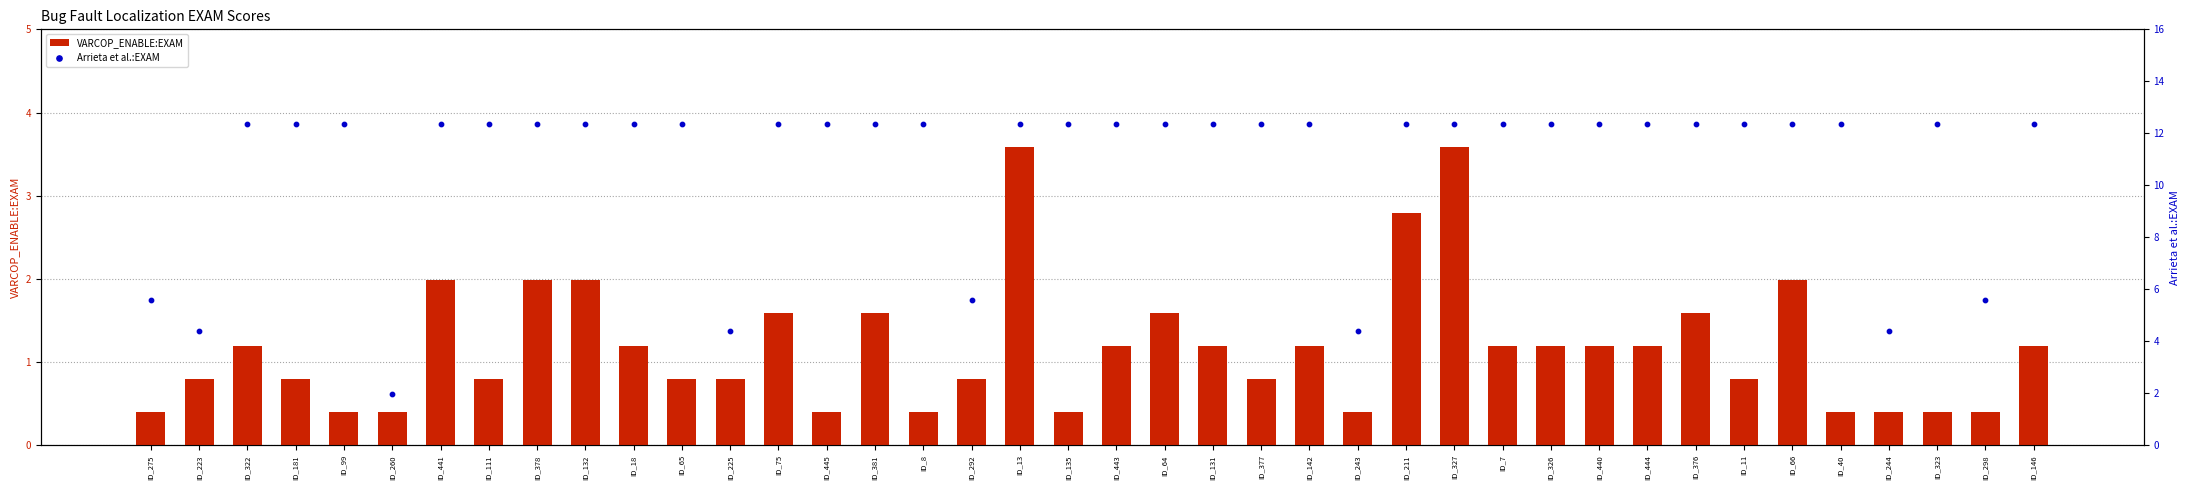

At which category is the sum across all series the highest?

ID_13